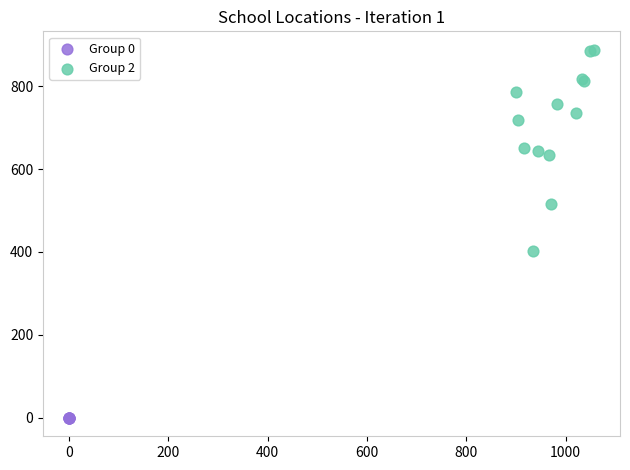

What are all the series names shown in the legend?

Group 0, Group 2